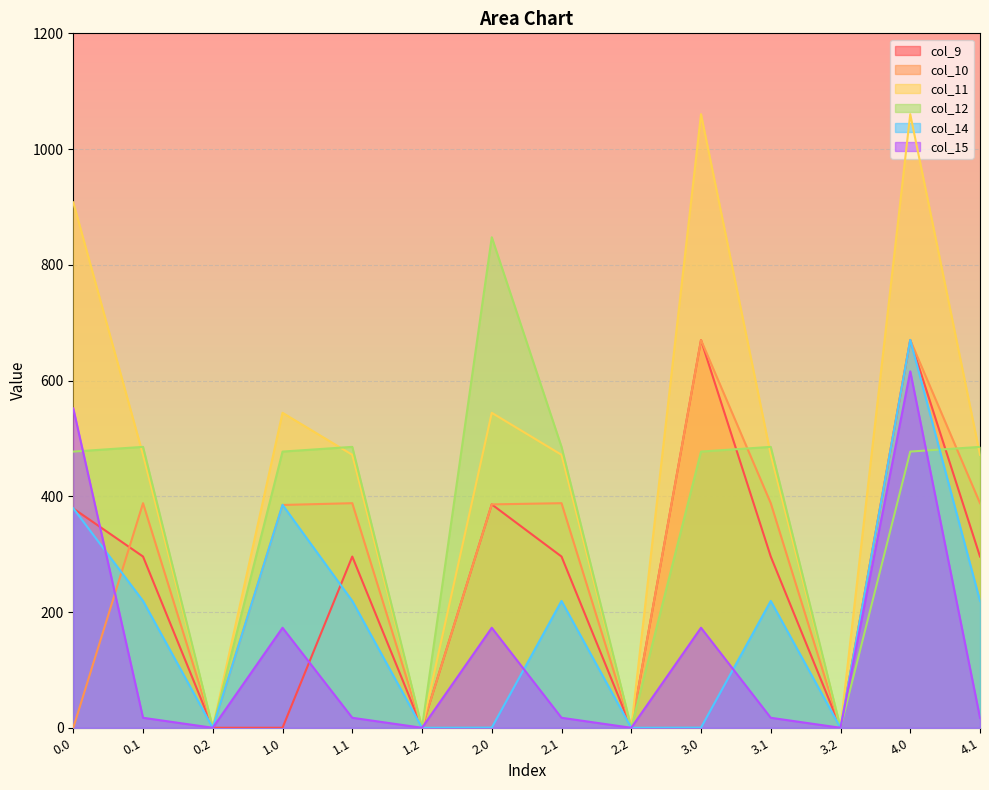

In col_11, how many points are lower than both neighbors (excluding endpoints)?

4